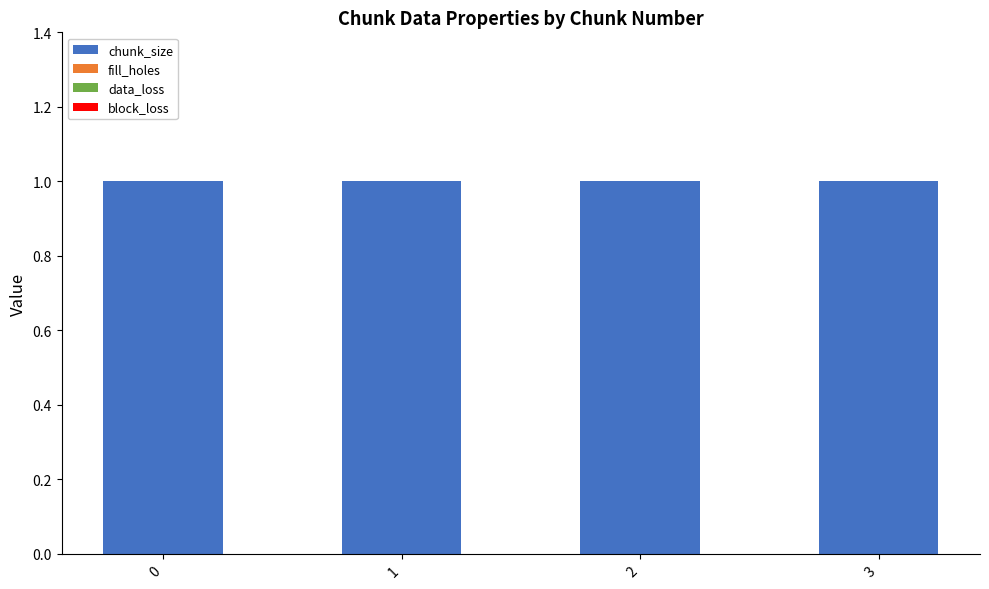

Are the bars horizontal?

No